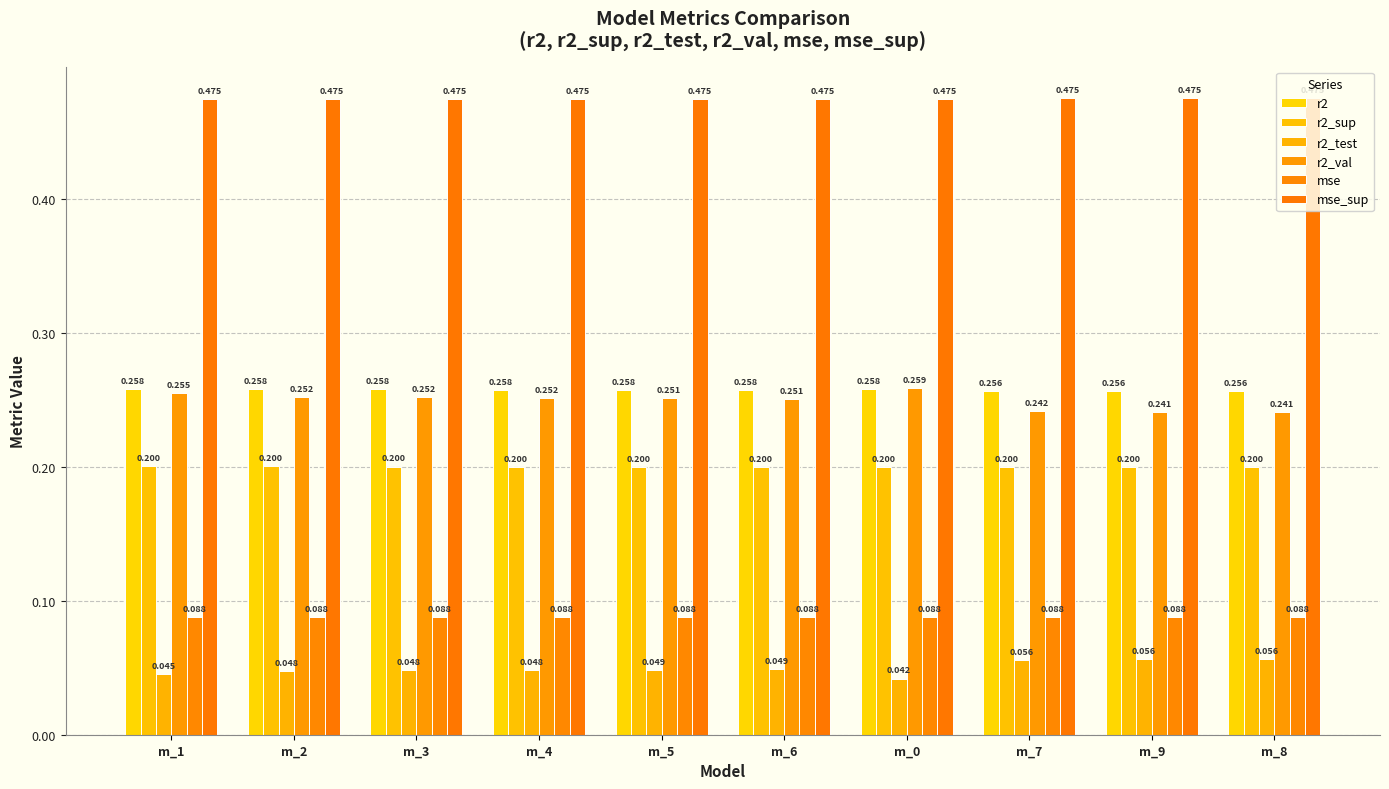

What is the label of the 10th bar from the left?

m_8